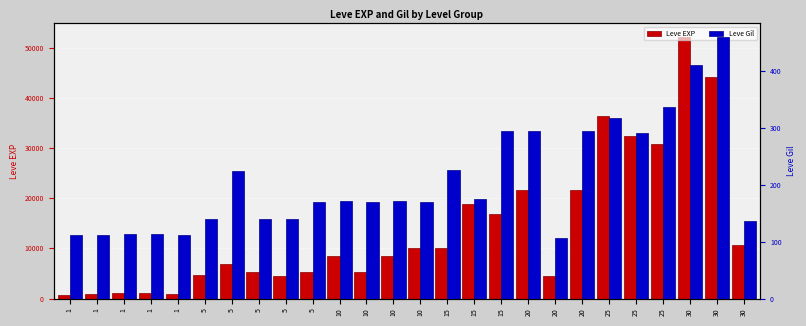

What is the value of the Leve EXP bar at the 16th from the left?

10100